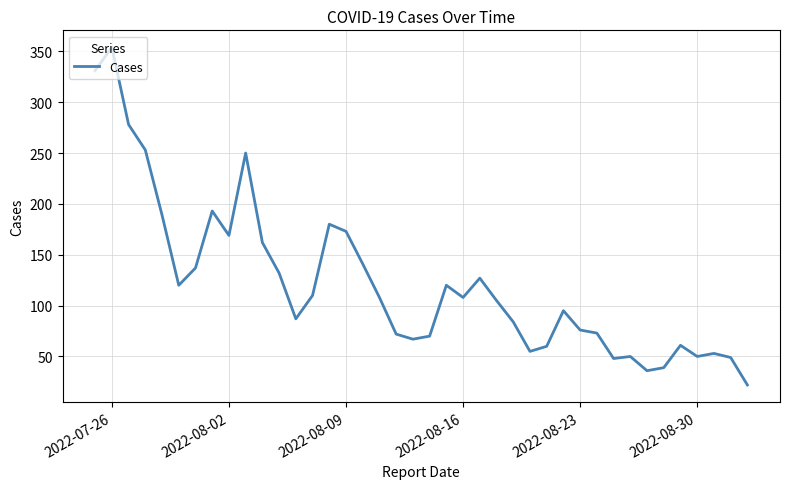

What is the difference between the maximum and minimum values?

332